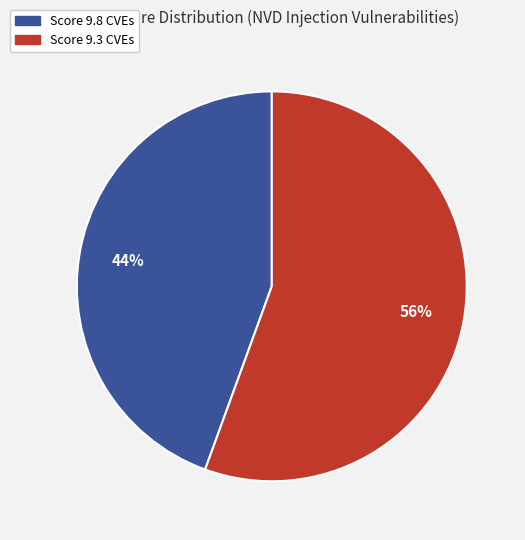

Is there any slice that represents more than half of the pie?

Yes